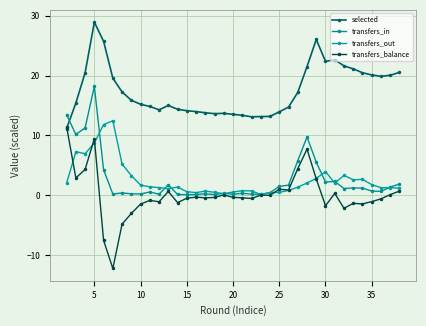

What are all the series names shown in the legend?

selected, transfers_in, transfers_out, transfers_balance